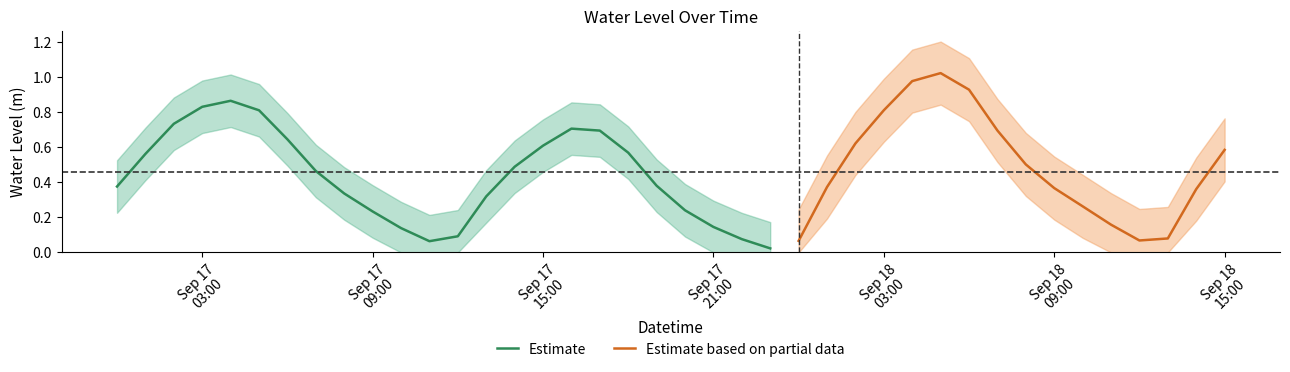

What is the maximum value shown in the chart?

1.0